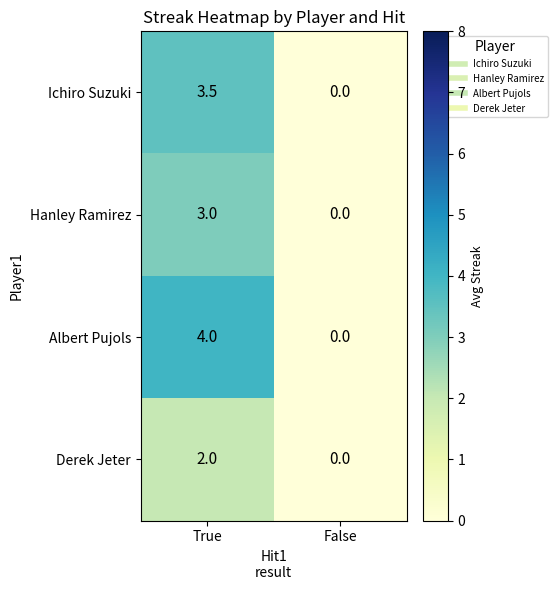

Which series has the largest total across all categories?

Albert Pujols